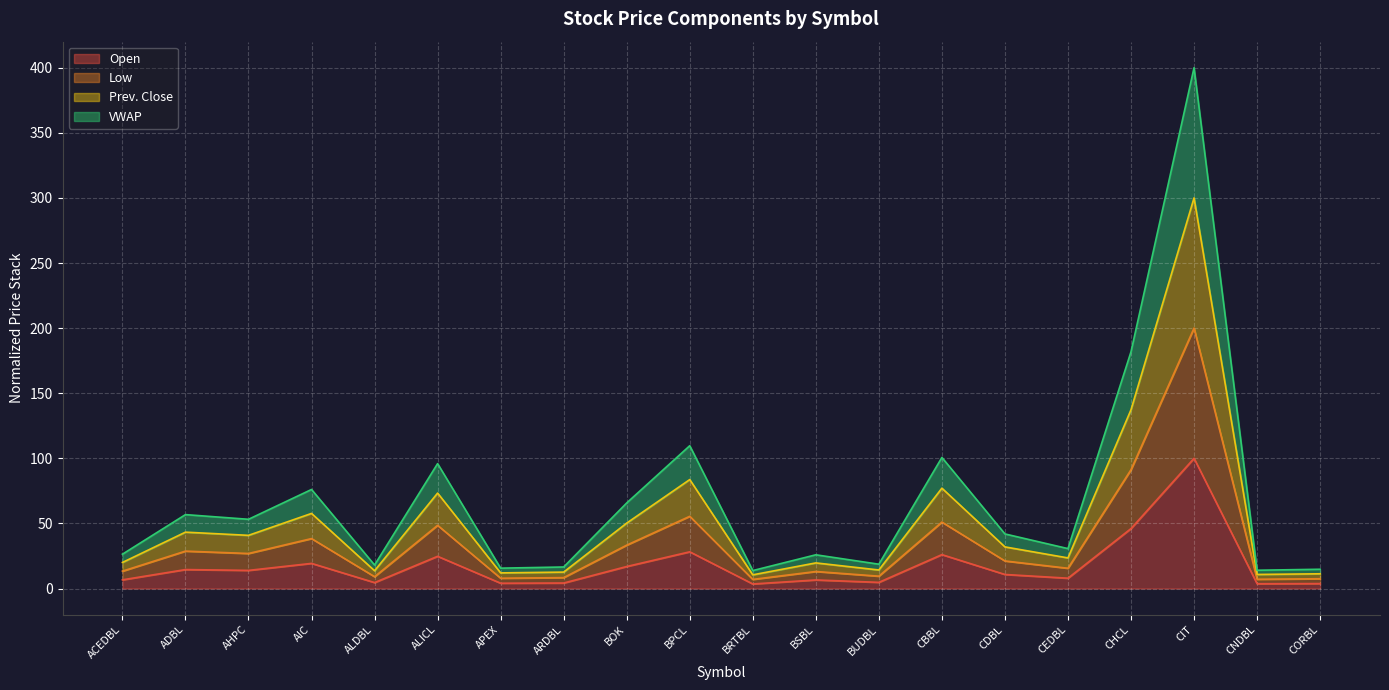

What is the difference between the Low values at APEX and ARDBL?

0.9